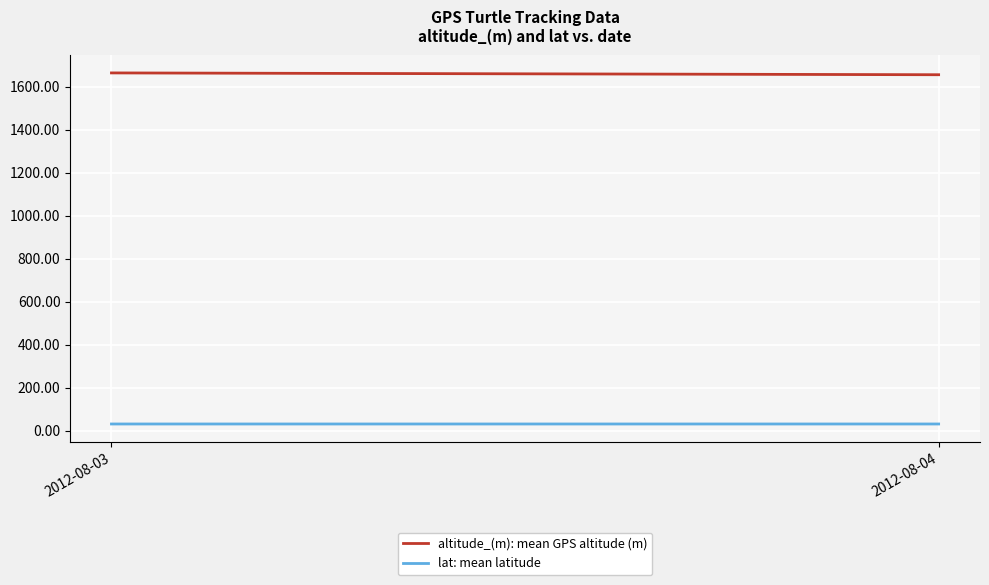

The value of altitude_(m): mean GPS altitude (m) at 2012-08-03 is 1664.0. True or false?

True